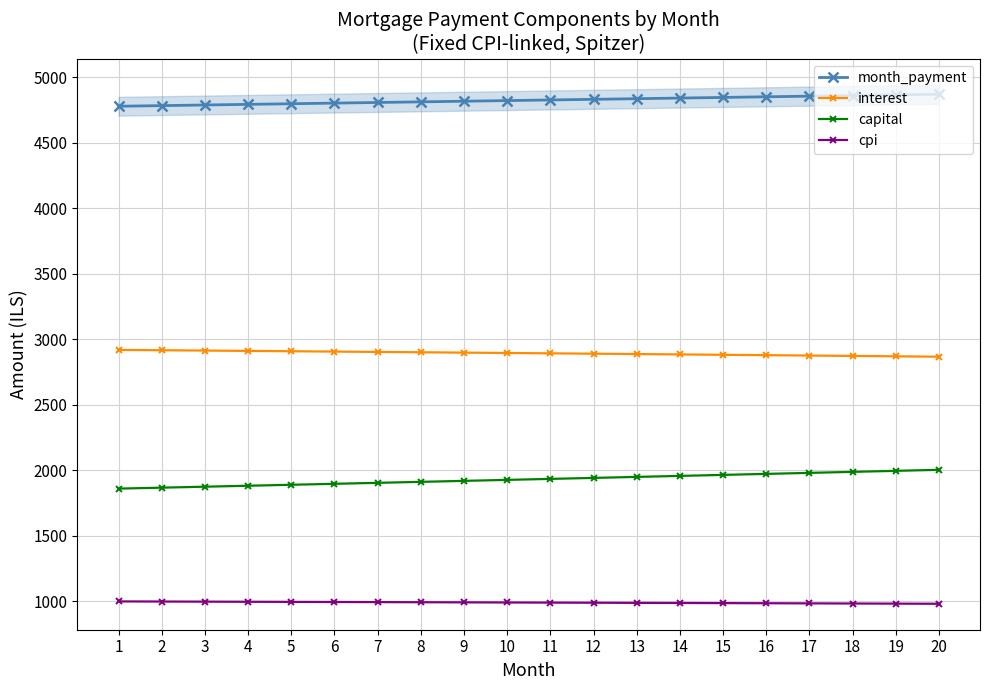

Rank the categories by capital value from lowest to highest.

1, 2, 3, 4, 5, 6, 7, 8, 9, 10, 11, 12, 13, 14, 15, 16, 17, 18, 19, 20